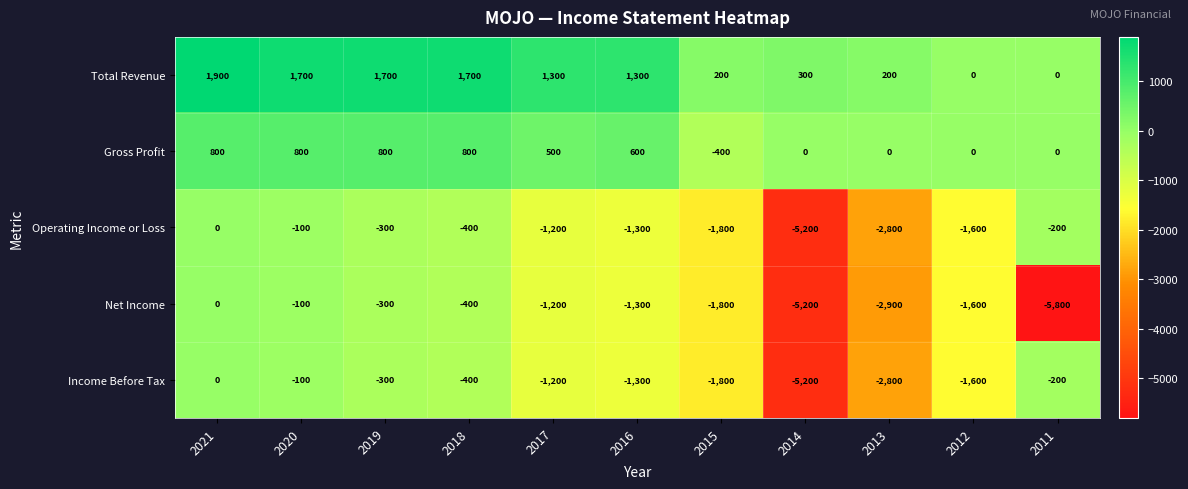

Count the Gross Profit values in the range 0 to 800.

10